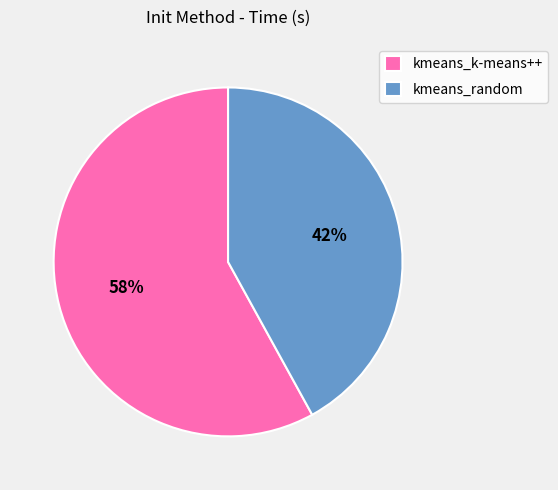

Rank the categories by value from highest to lowest.

kmeans_k-means++, kmeans_random